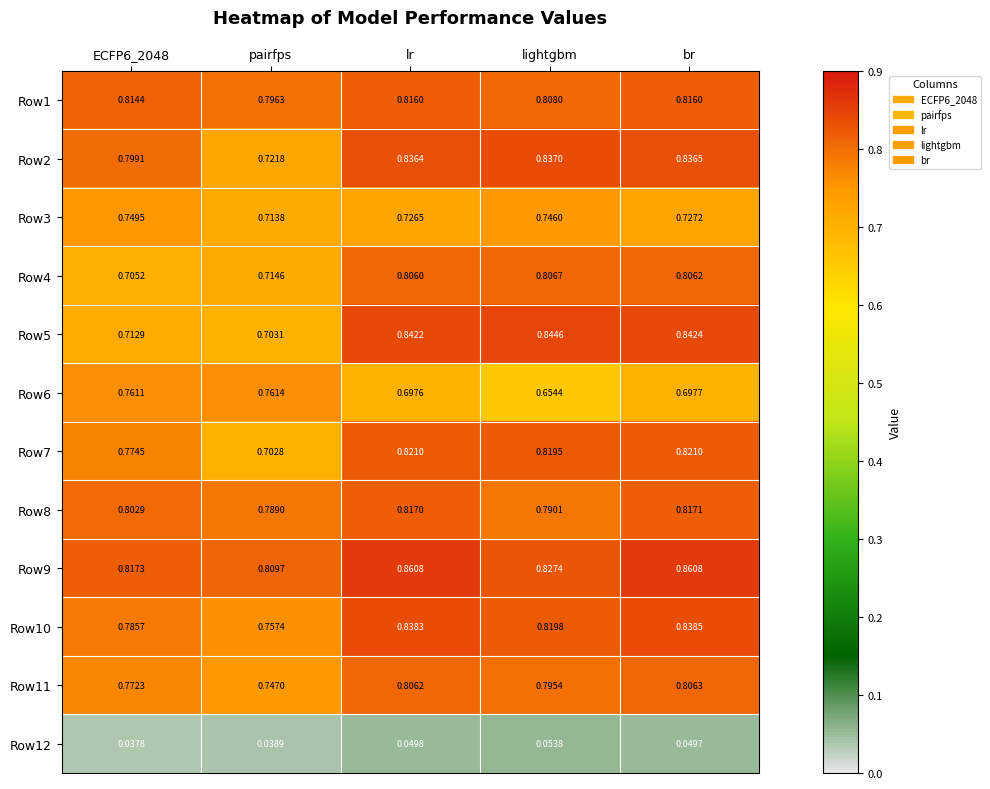

Where is Row2 nearest to the value 0?

pairfps